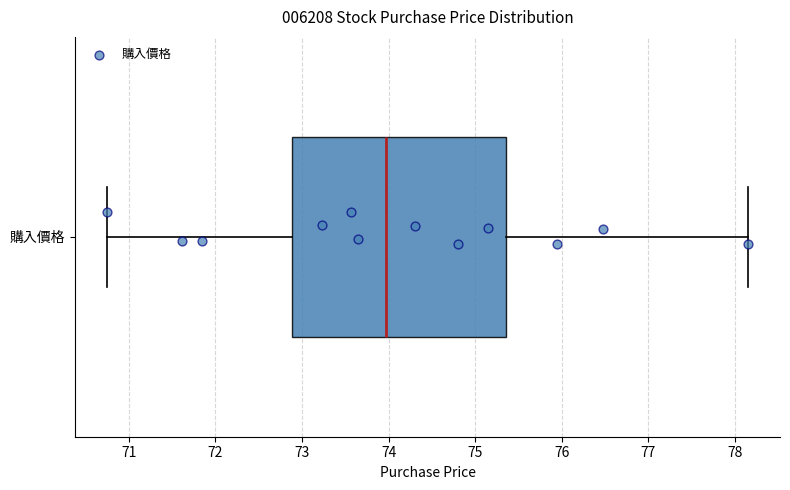

Where does the right whisker of the box for 購入價格 end on the x-axis? The values are not printed on the chart, so give them approximately, as read against the axis.

78.2